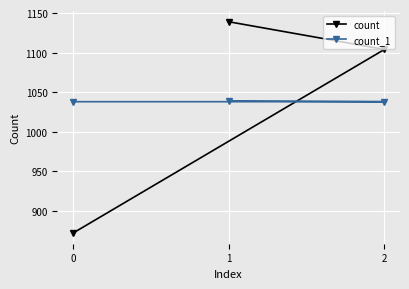

What is the value of the count_1 point at the 1st from the left?

1038